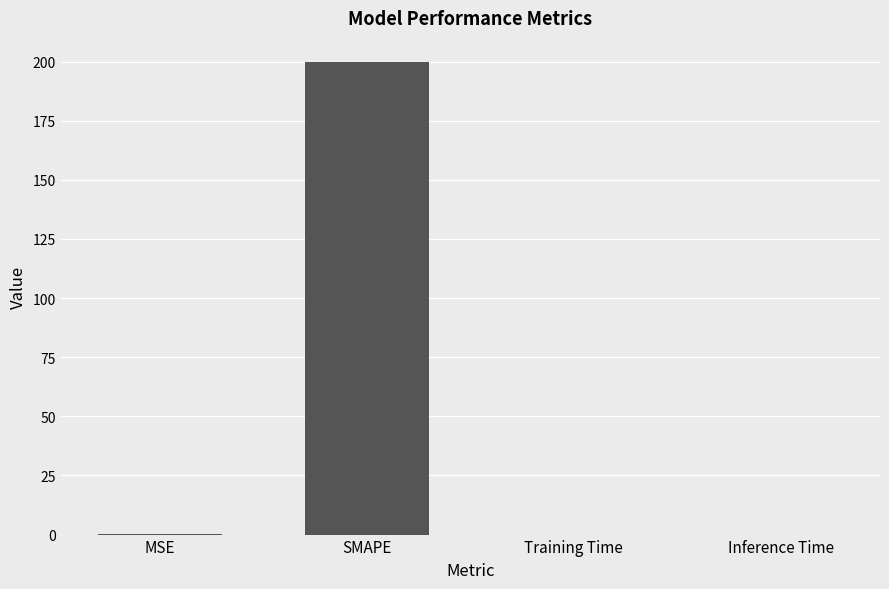

How many categories are shown in the chart?

4